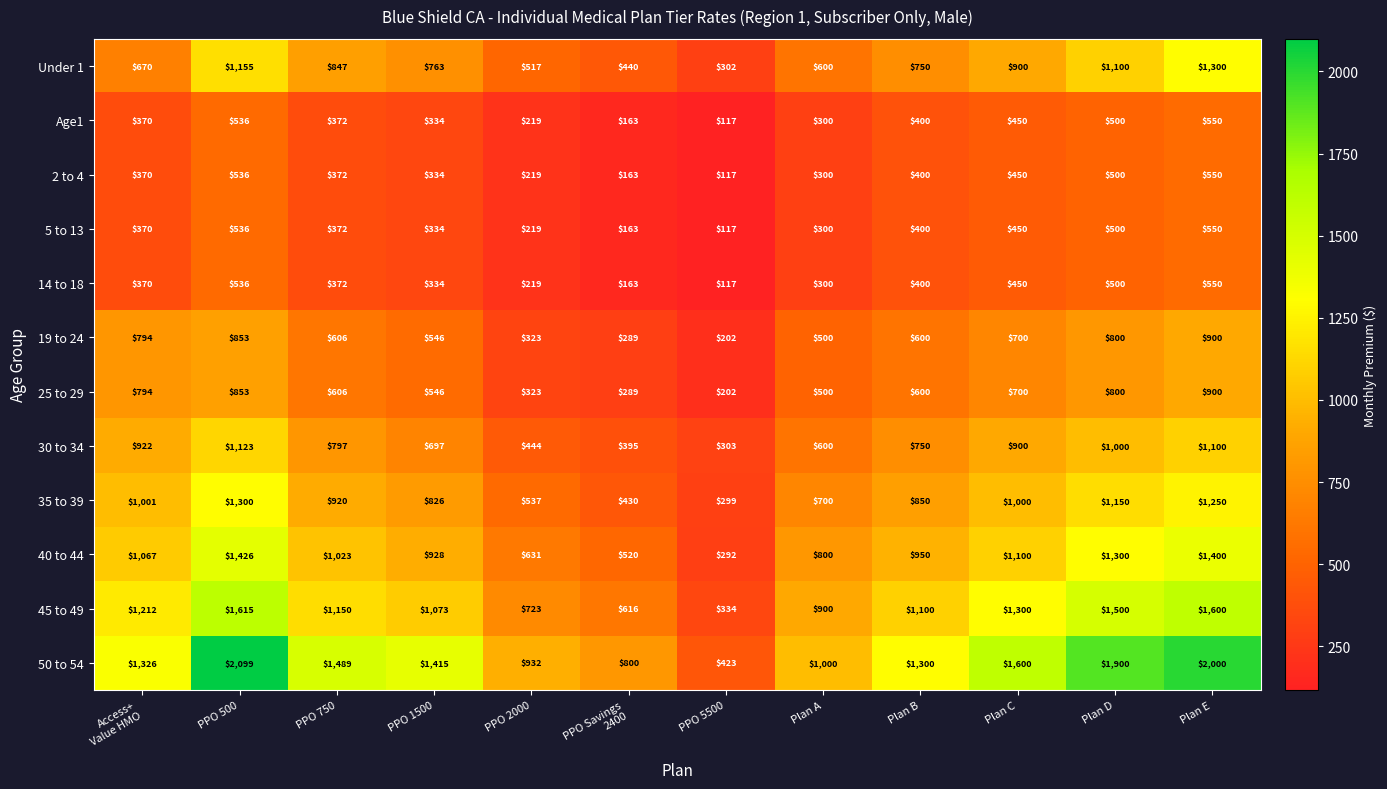

Count the number of categories in the chart.

12